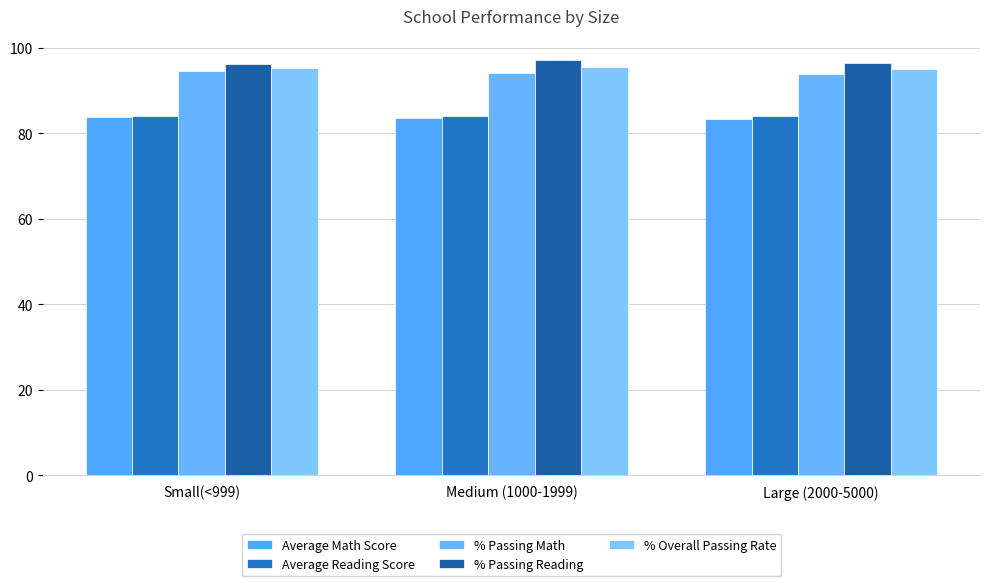

What is the label of the 3rd bar from the left?

Large (2000-5000)